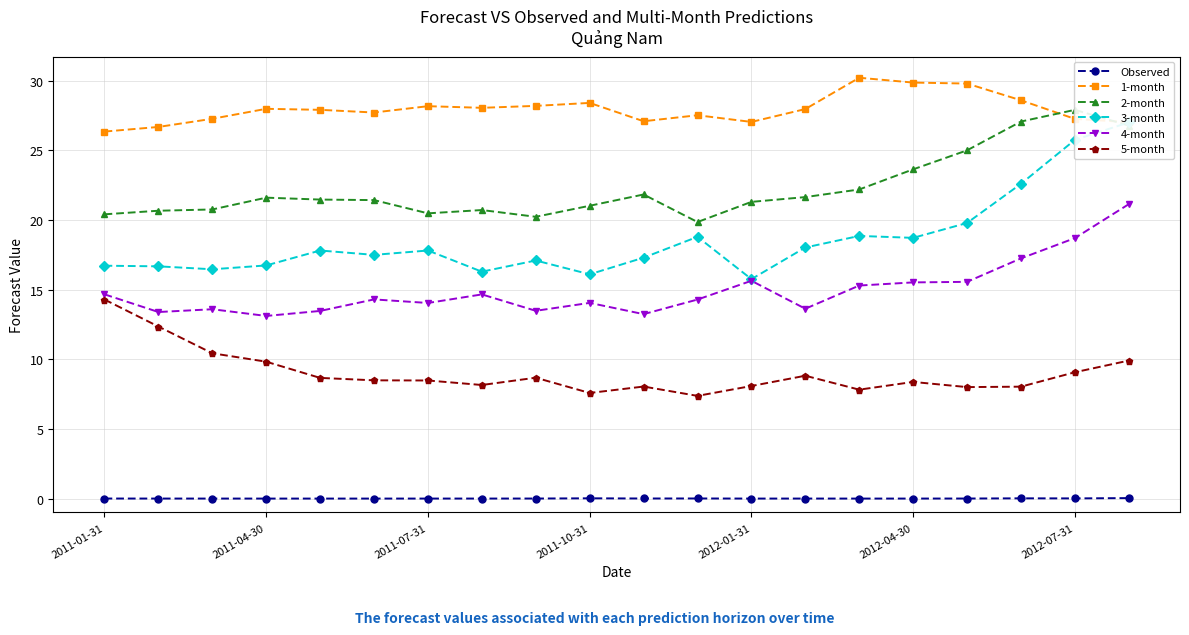

True or false: 5-month has a value of 5.1 at 2011-10-31.

False